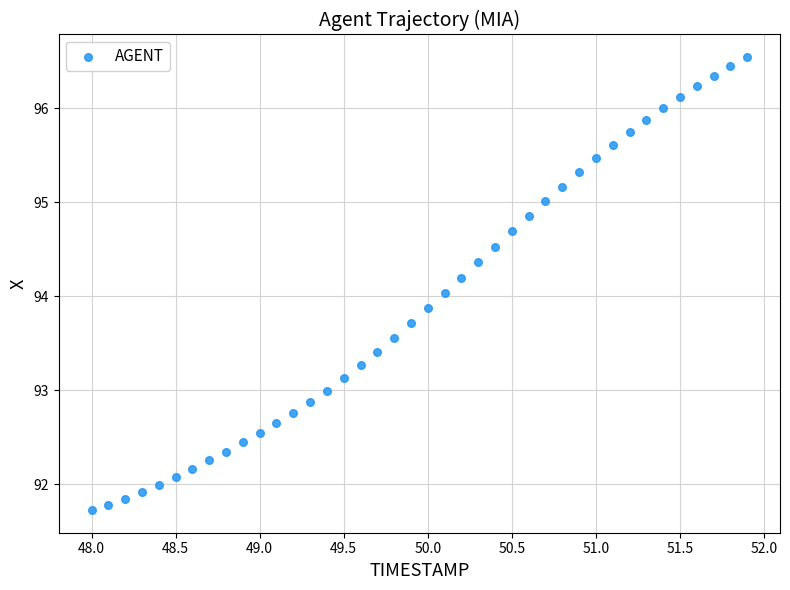

What is the range of X values (max minus min)?

3.9